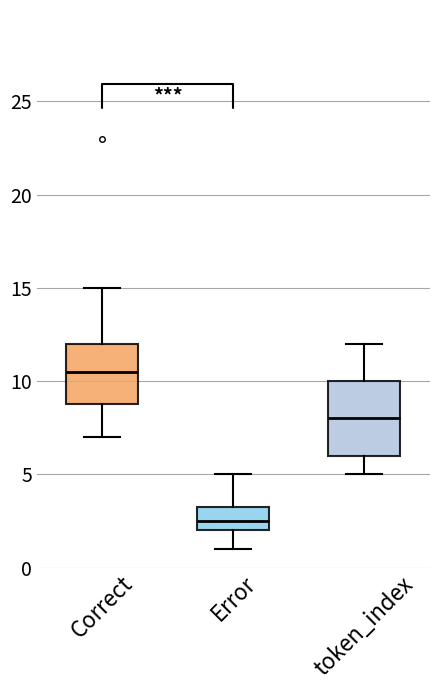

Which box's median line is the lowest?

Error